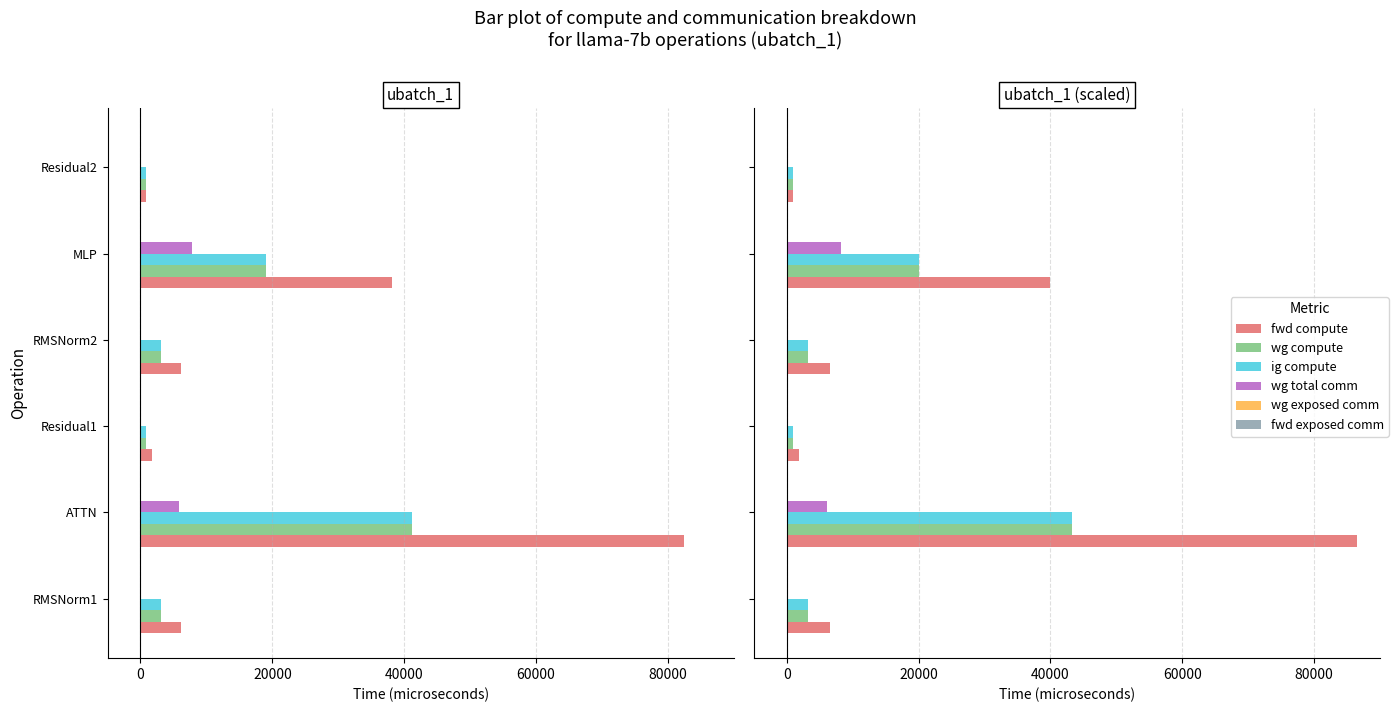

The ig compute series shows 43280.5 at ATTN. True or false?

True